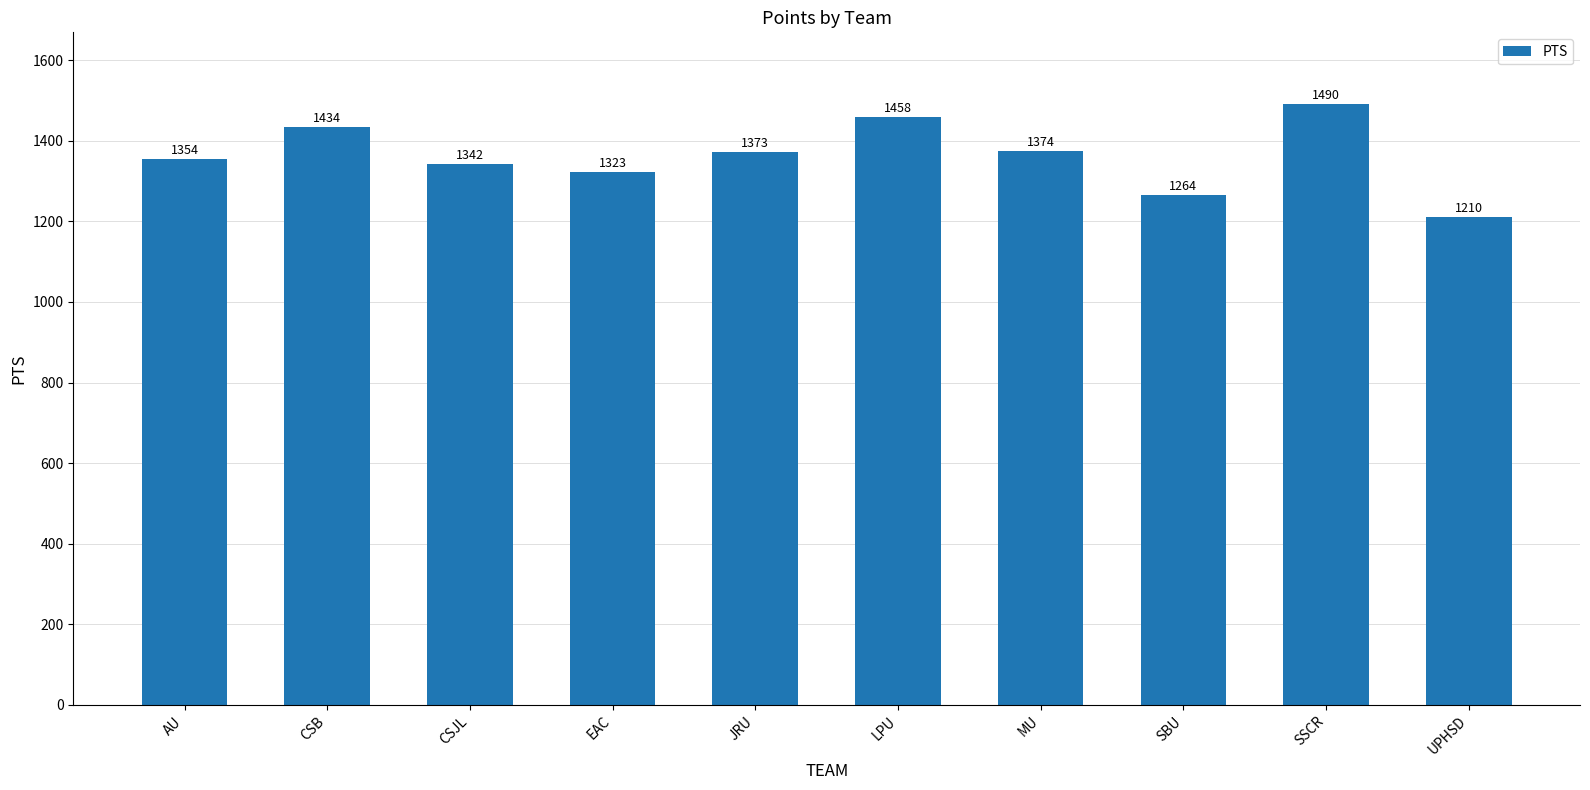

Count the number of data series in this chart.

1